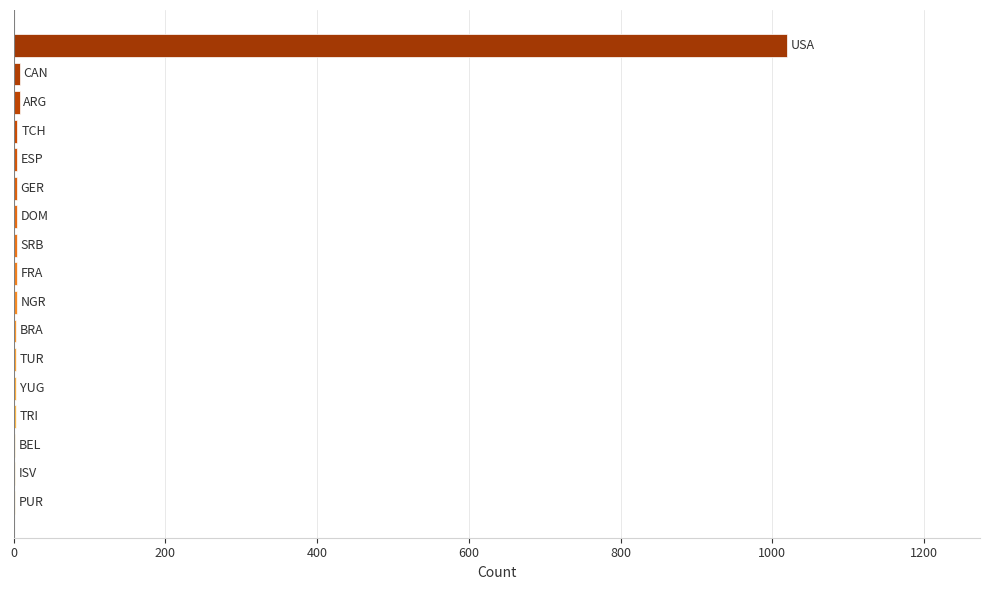

Are the bars horizontal?

Yes